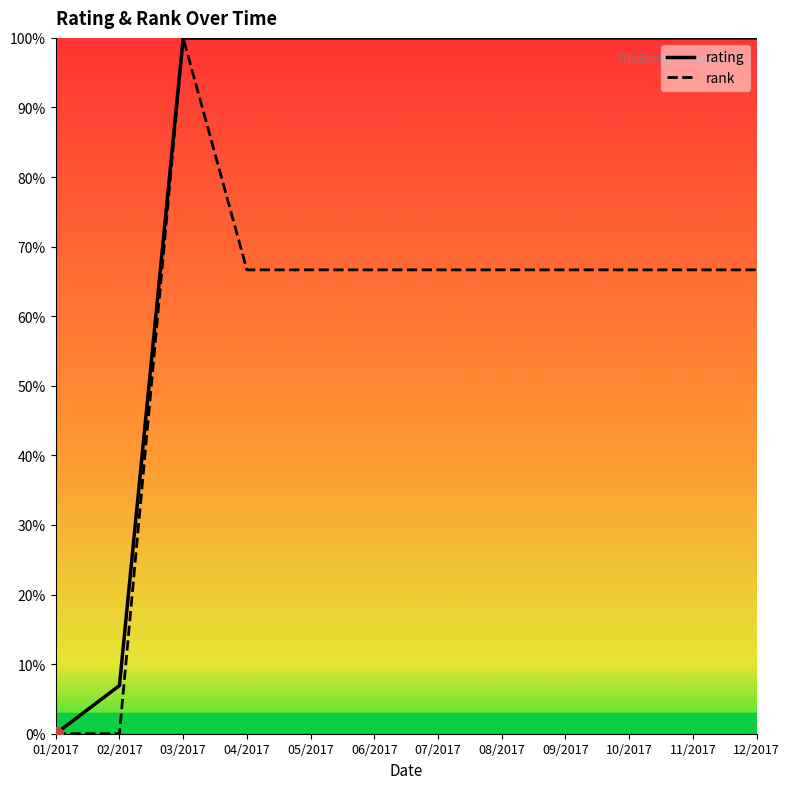

At 10/2017, list the series in order from smallest to largest.

rank, rating